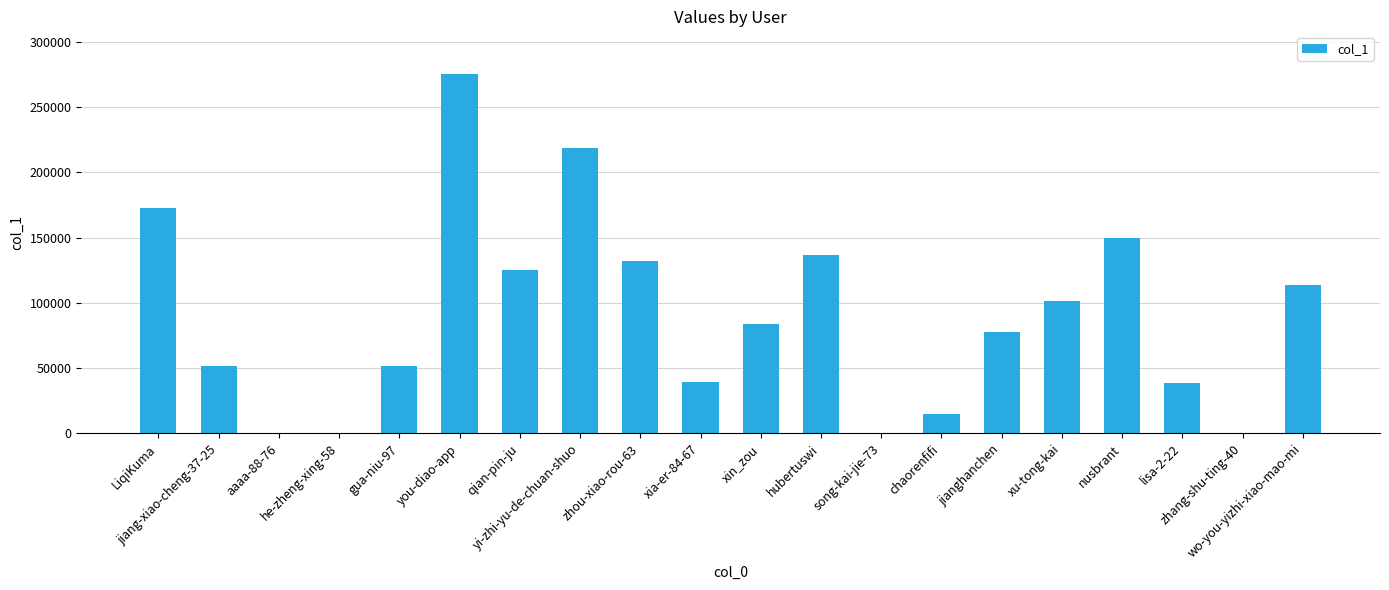

Which label corresponds to the largest value in the chart?

you-diao-app